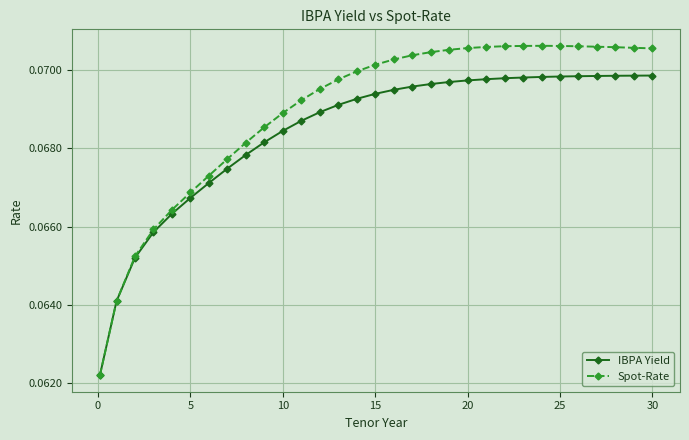

Count the IBPA Yield values in the range 0 to 1.

31